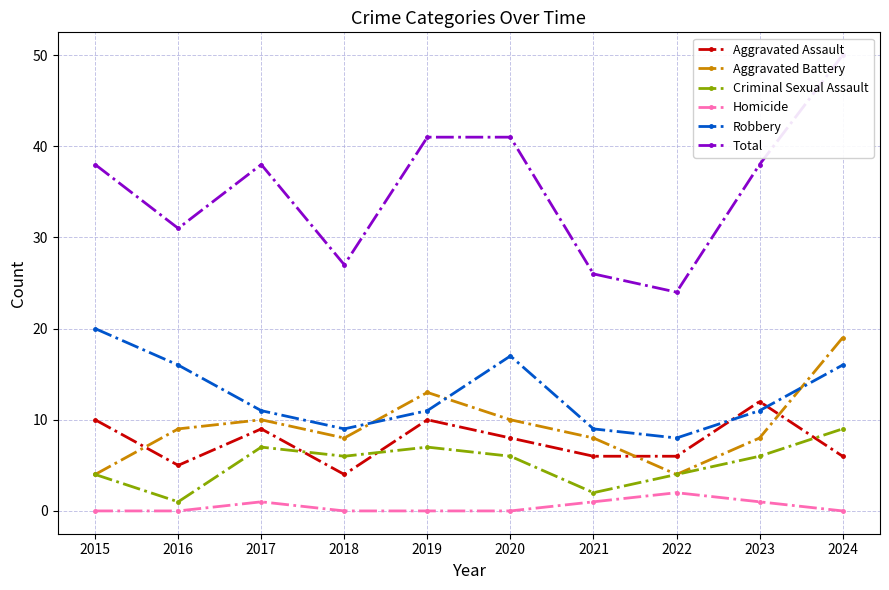

Is this an area chart (filled region under the line)?

No